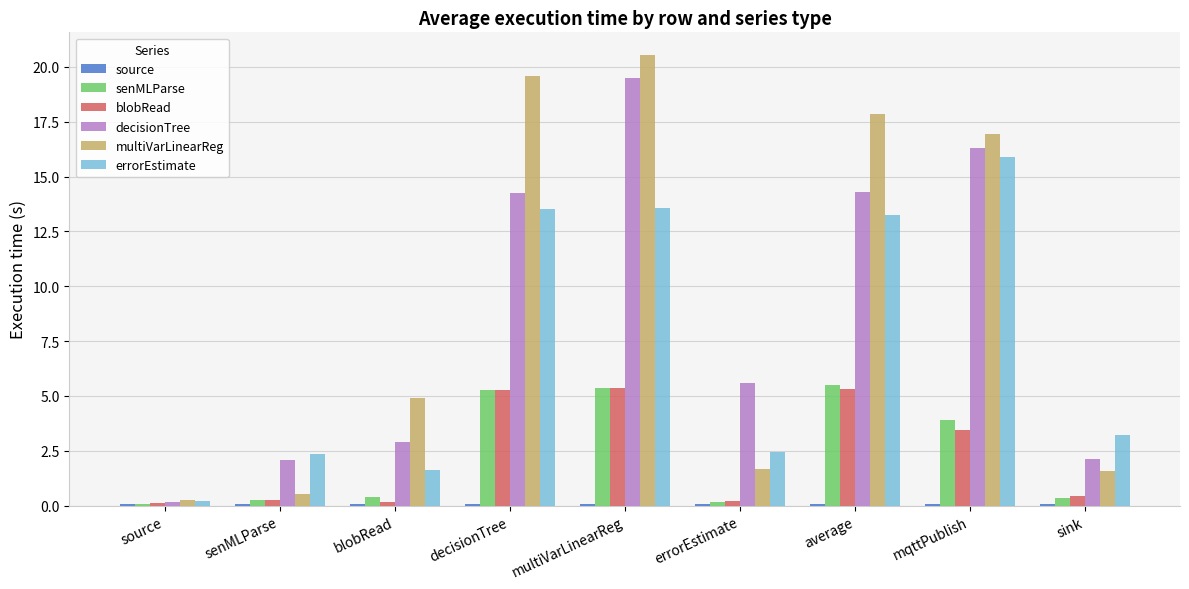

Which label corresponds to the largest value in the chart?

multiVarLinearReg